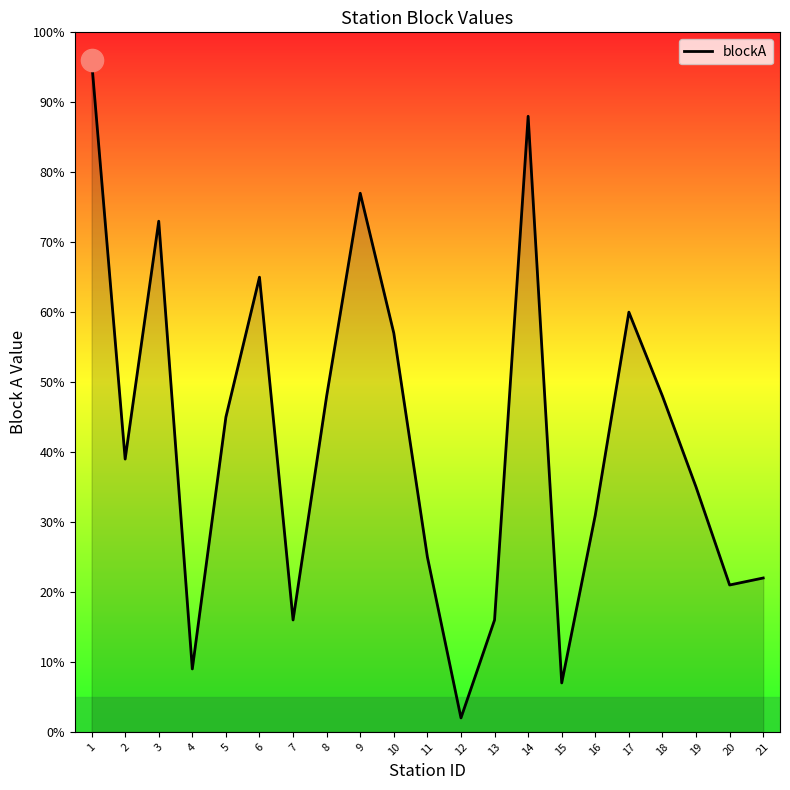

What is the ratio of the value at 9 to the value at 18?

1.6